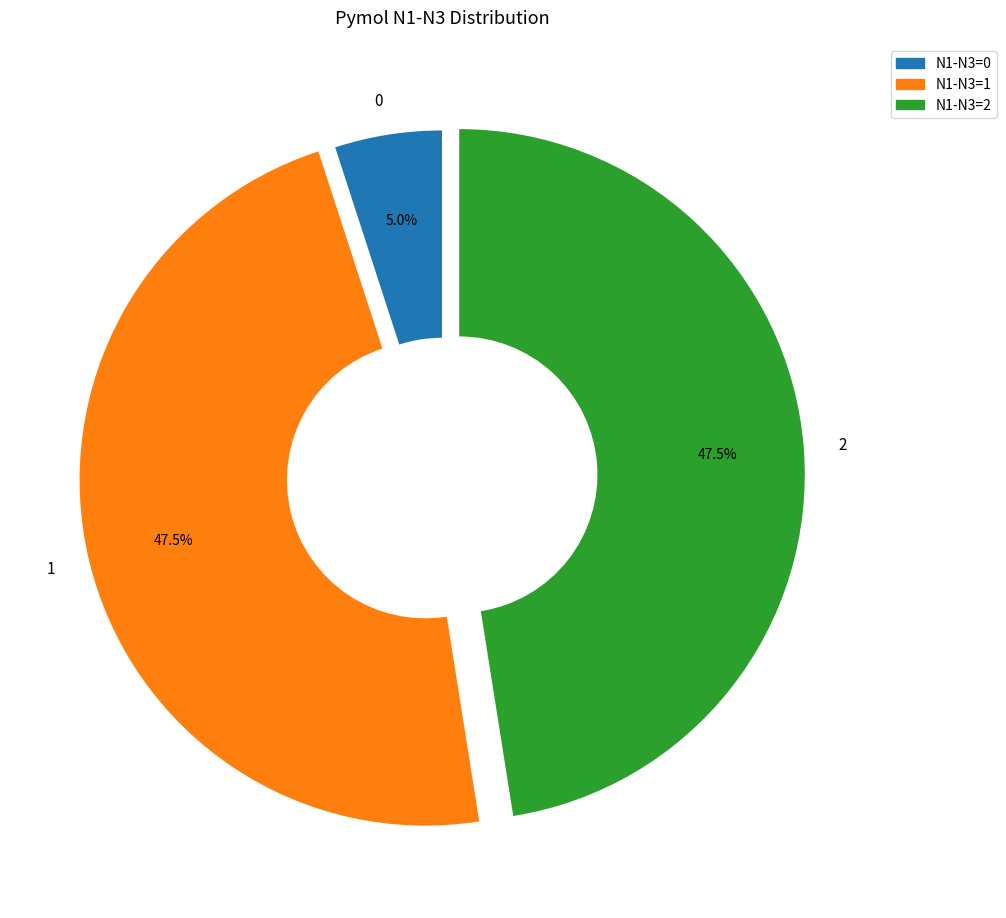

What is the ratio of the value at 2 to the value at 0?

9.5